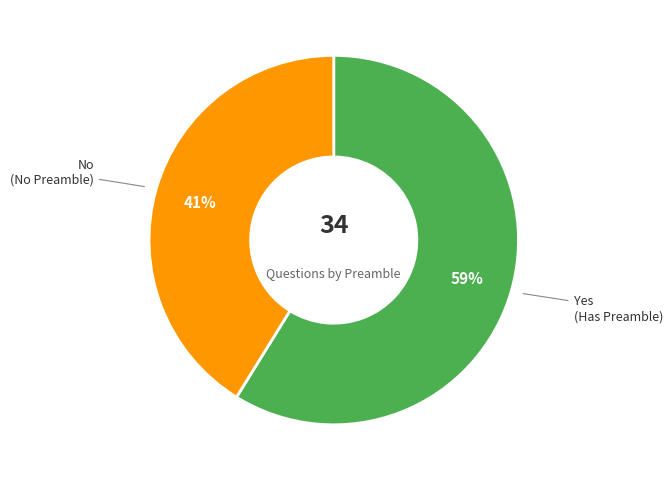

Is there a majority slice in this chart?

Yes